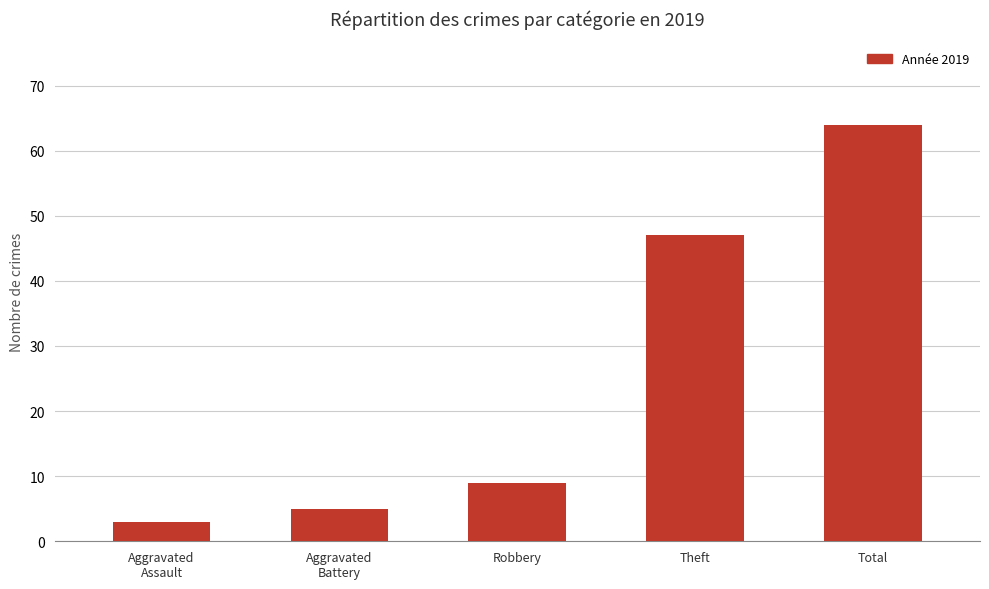

Which category has the highest value across all series?

Total